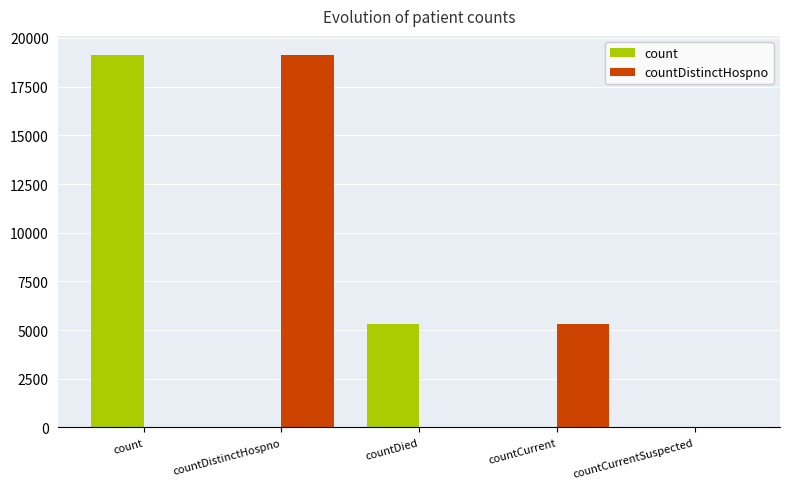

What are all the series names shown in the legend?

count, countDistinctHospno